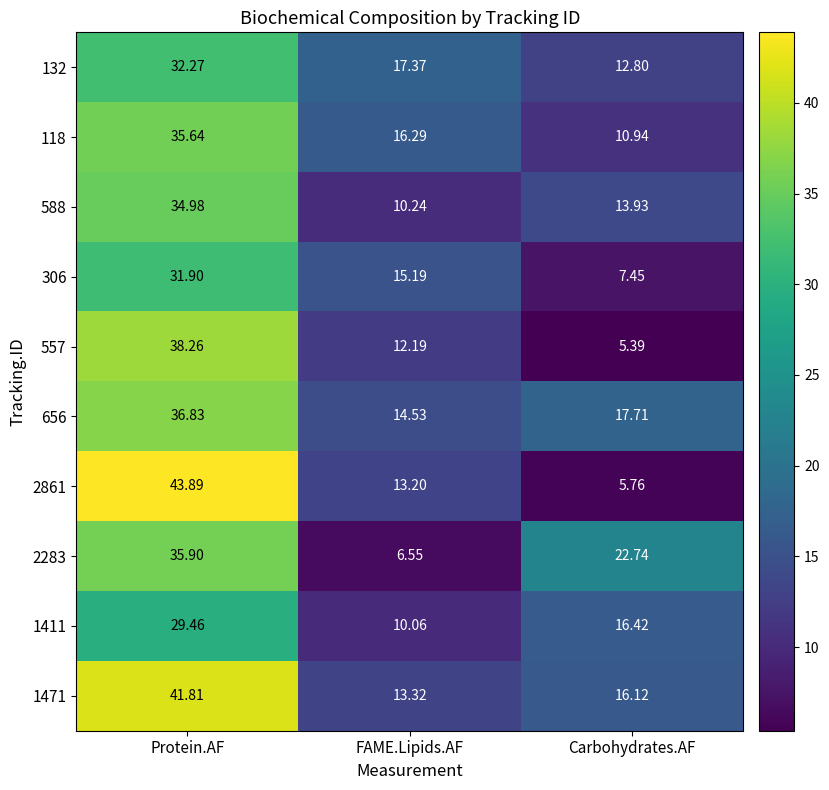

At which label does 306 first exceed 15?

Protein.AF